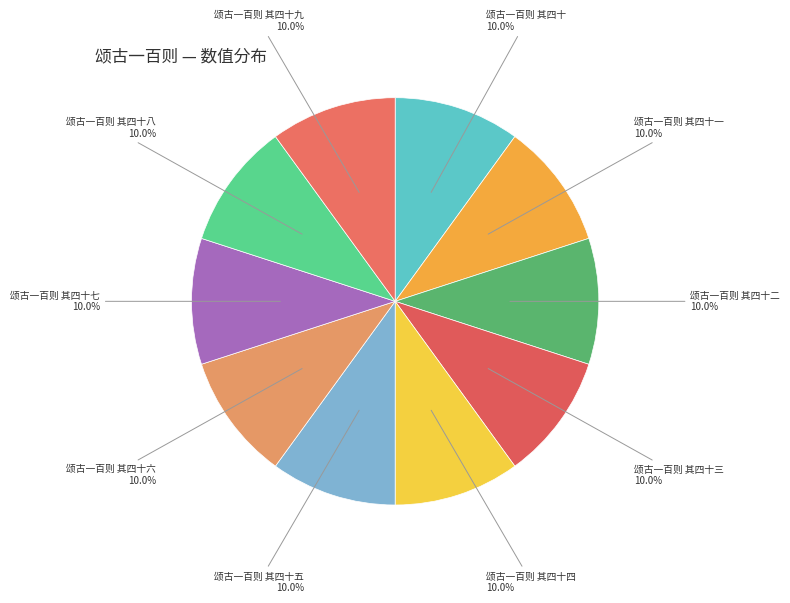

Approximately how many times larger is the value at 颂古一百则 其四十三 compared to 颂古一百则 其四十?

1.0